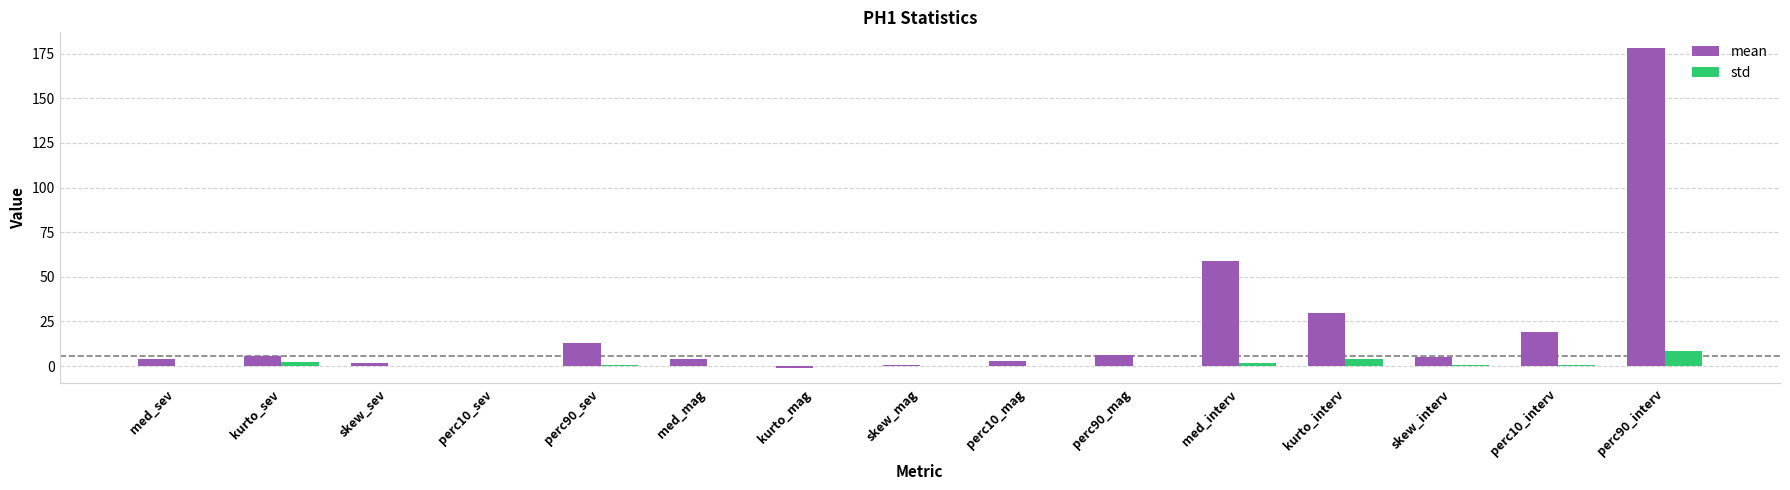

Which label corresponds to the largest value in the chart?

perc90_interv